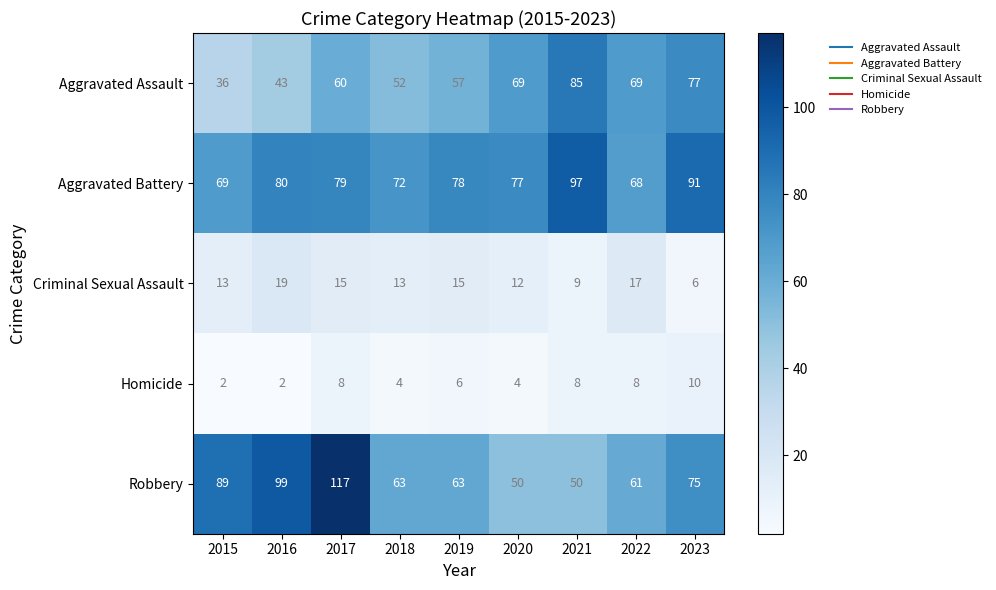

At how many categories does at least one series exceed 86?

5